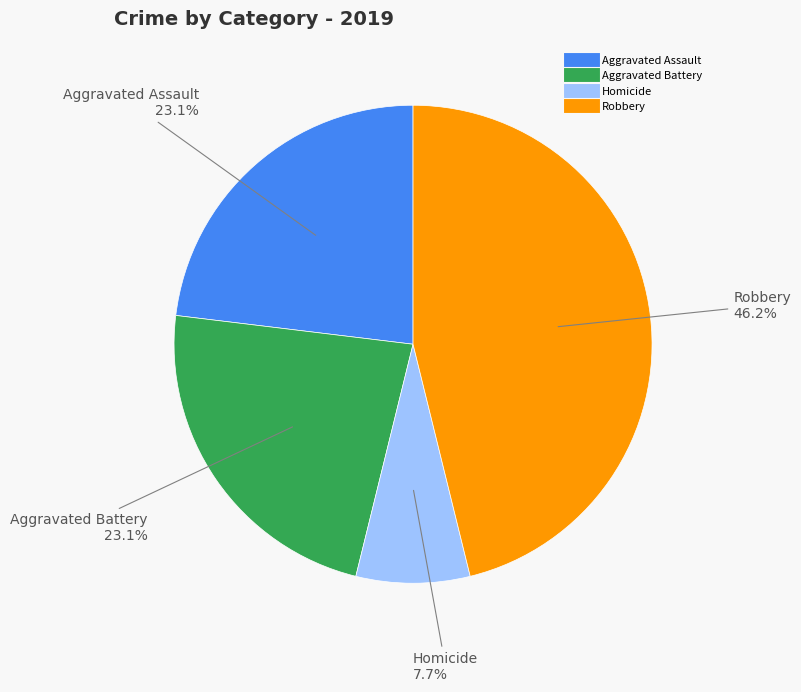

Is there any slice that represents more than half of the pie?

No